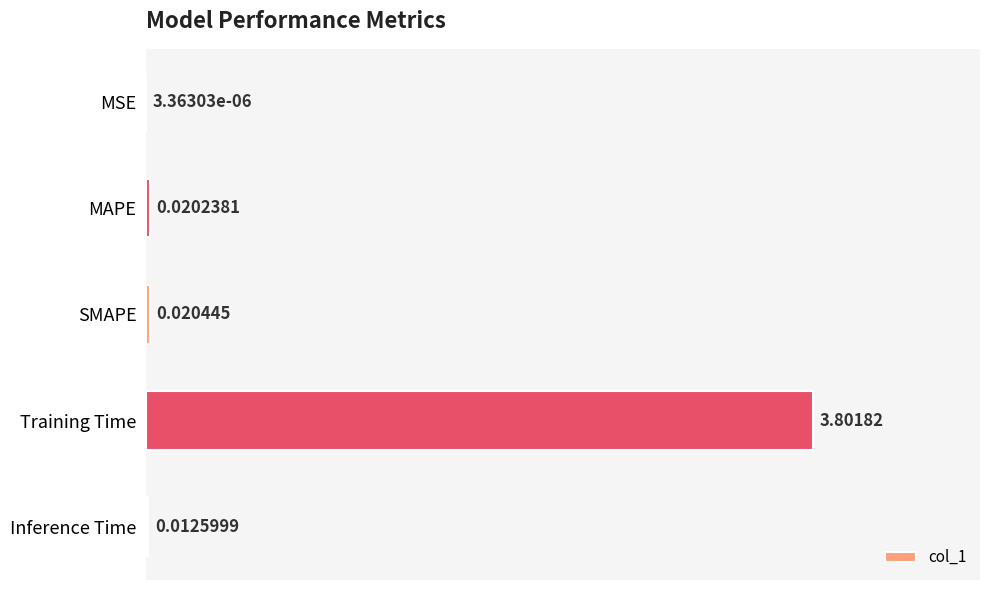

What is the sum of all values?

3.9